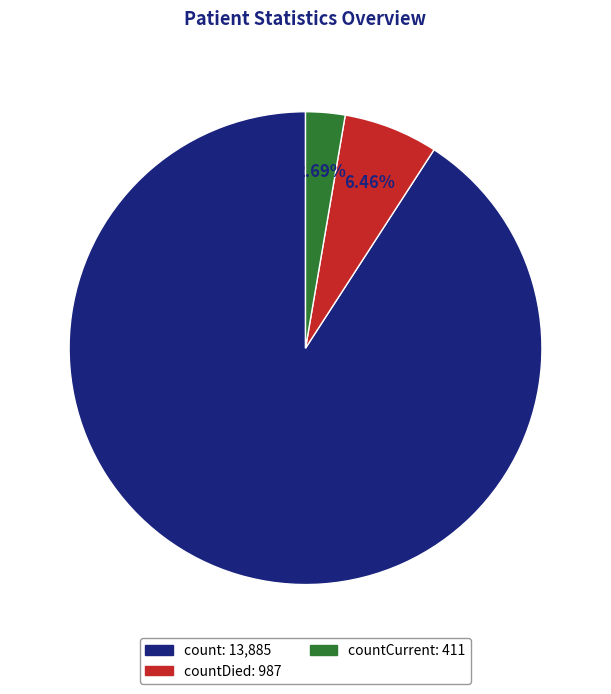

How many segments does this pie chart have?

3